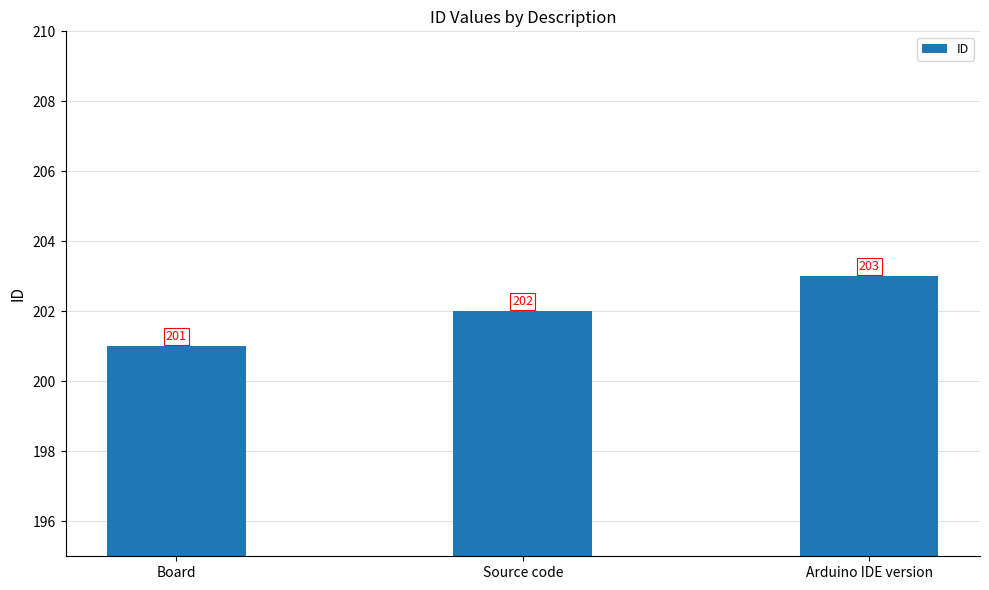

Does the chart contain any negative values?

No